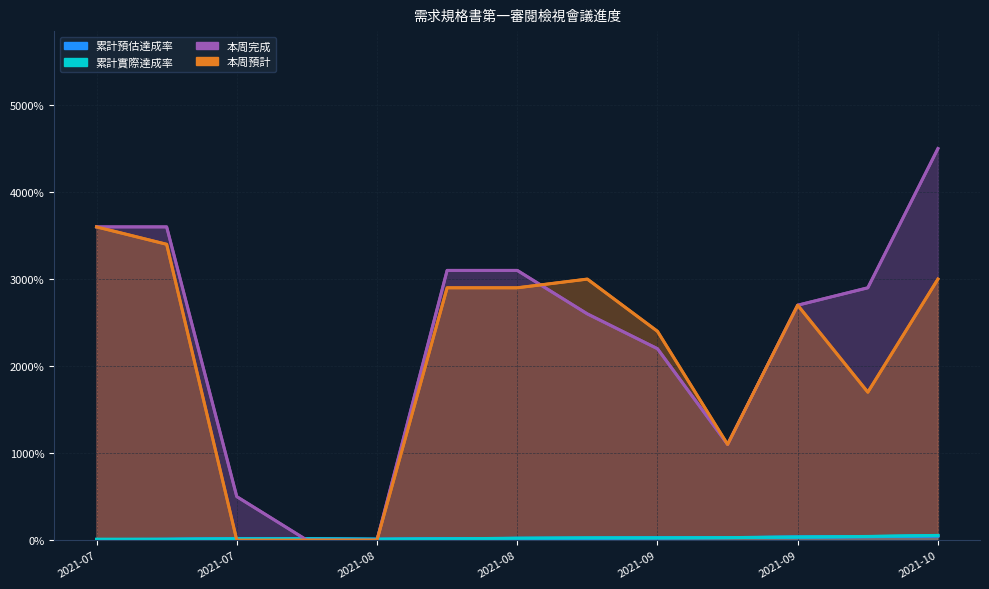

List the labels in order of 累計預估達成率 value, smallest first.

2021-07-20, 2021-07-23, 2021-08-16, 2021-07-28, 2021-08-02, 2021-08-23, 2021-08-27, 2021-08-31, 2021-09-03, 2021-09-10, 2021-09-17, 2021-09-24, 2021-10-01